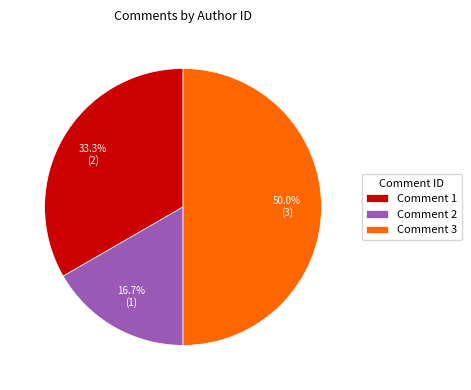

Do Comment 1 and Comment 3 together represent more than half of the pie?

Yes